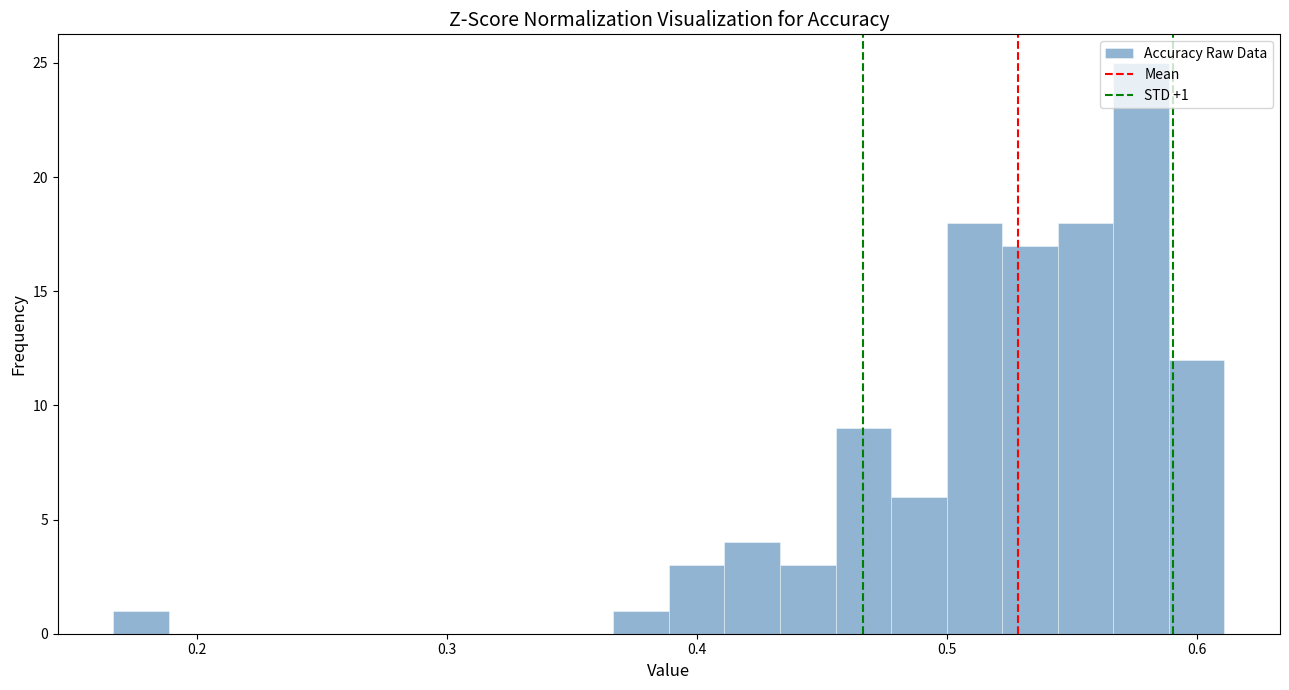

Read against the x-axis, roughly where is the centre of the tallest bar?

0.58